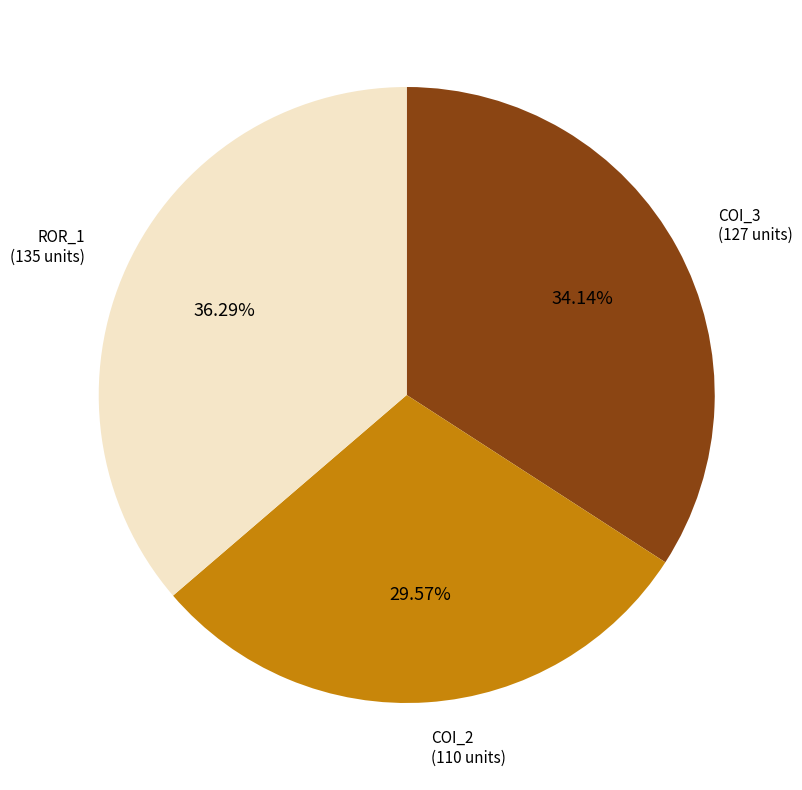

Is there any slice that represents more than half of the pie?

No